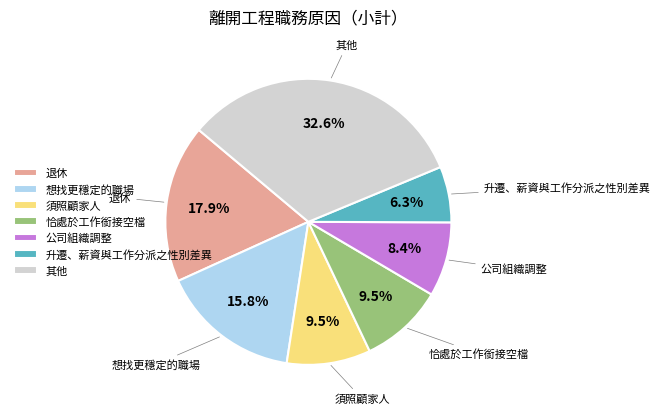

Which has a higher value, 其他 or 想找更穩定的職場?

其他